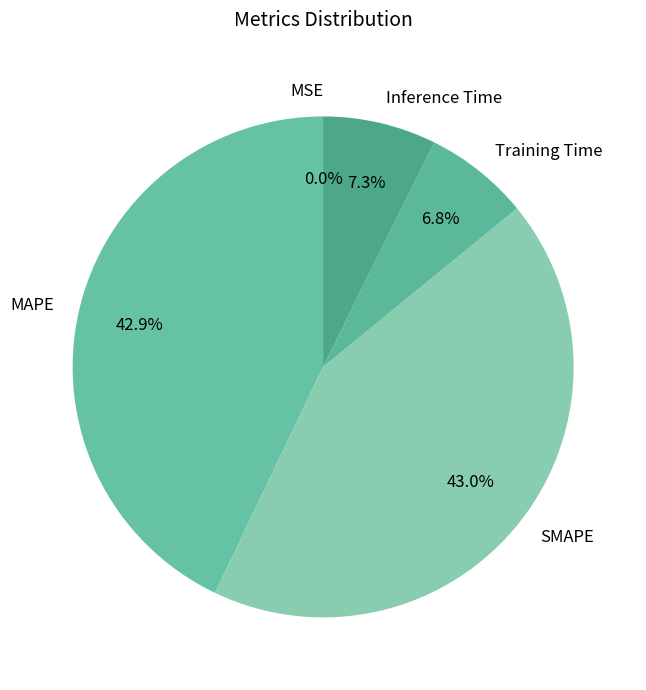

Combined, what portion of the pie is Training Time and SMAPE?

49.8%